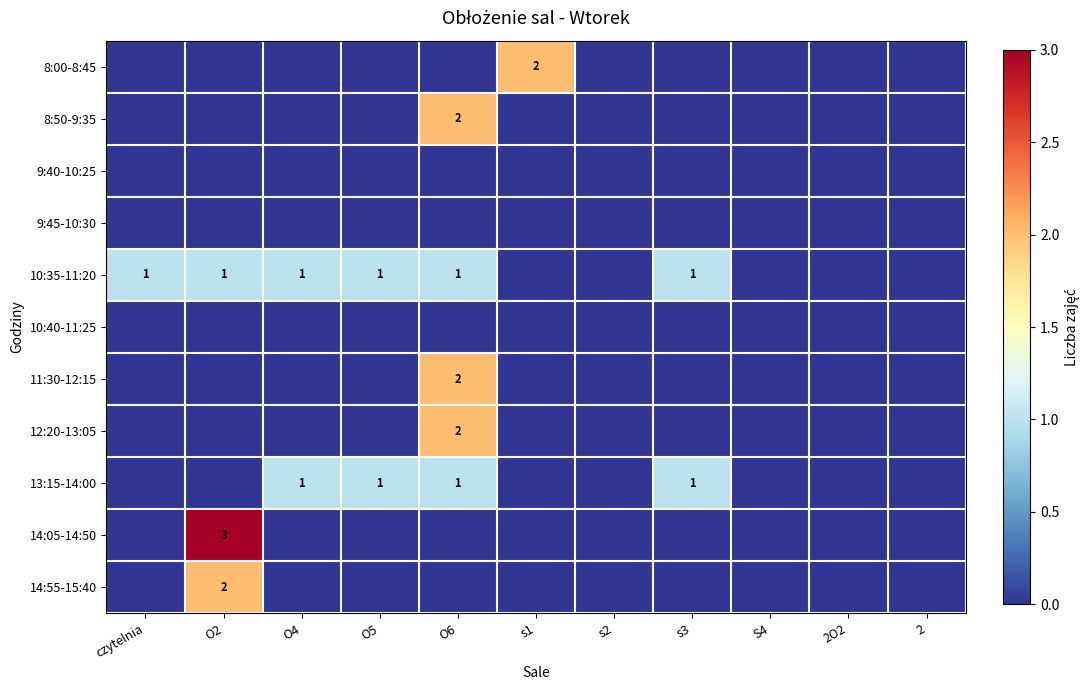

Is the value of 14:55-15:40 at O2 greater than the value of 10:35-11:20 at O6?

Yes